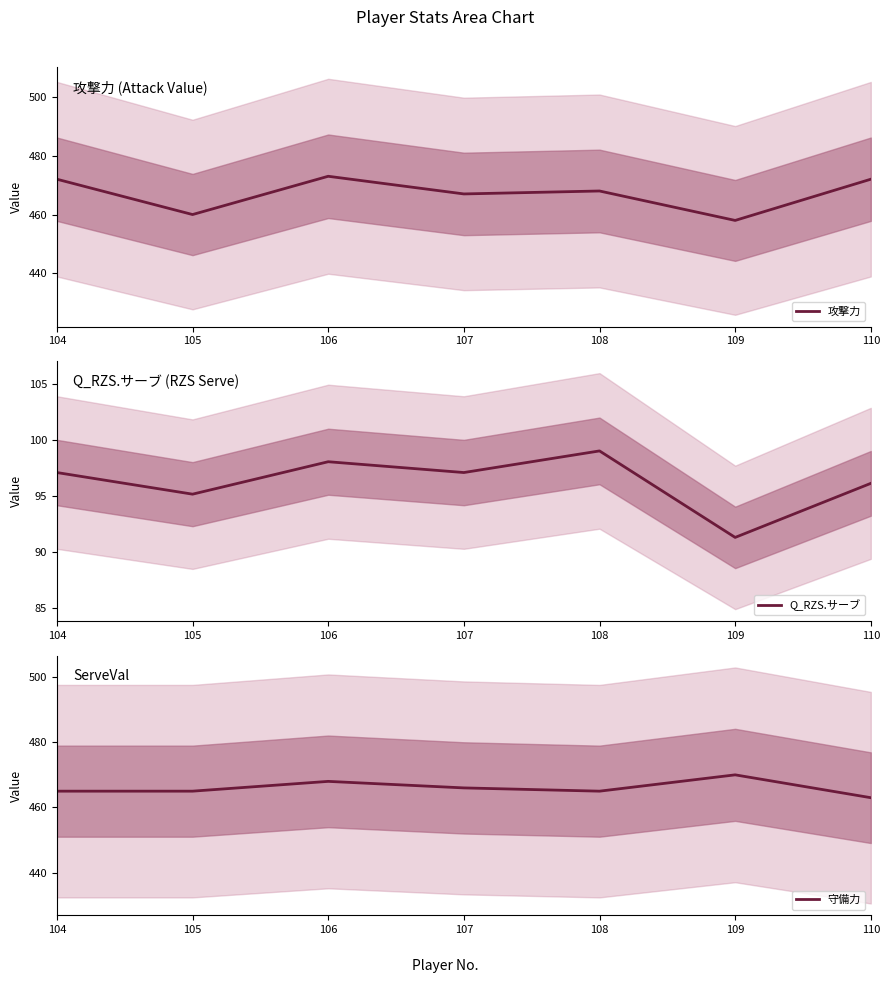

At which label does 攻撃力 first exceed 468?

104